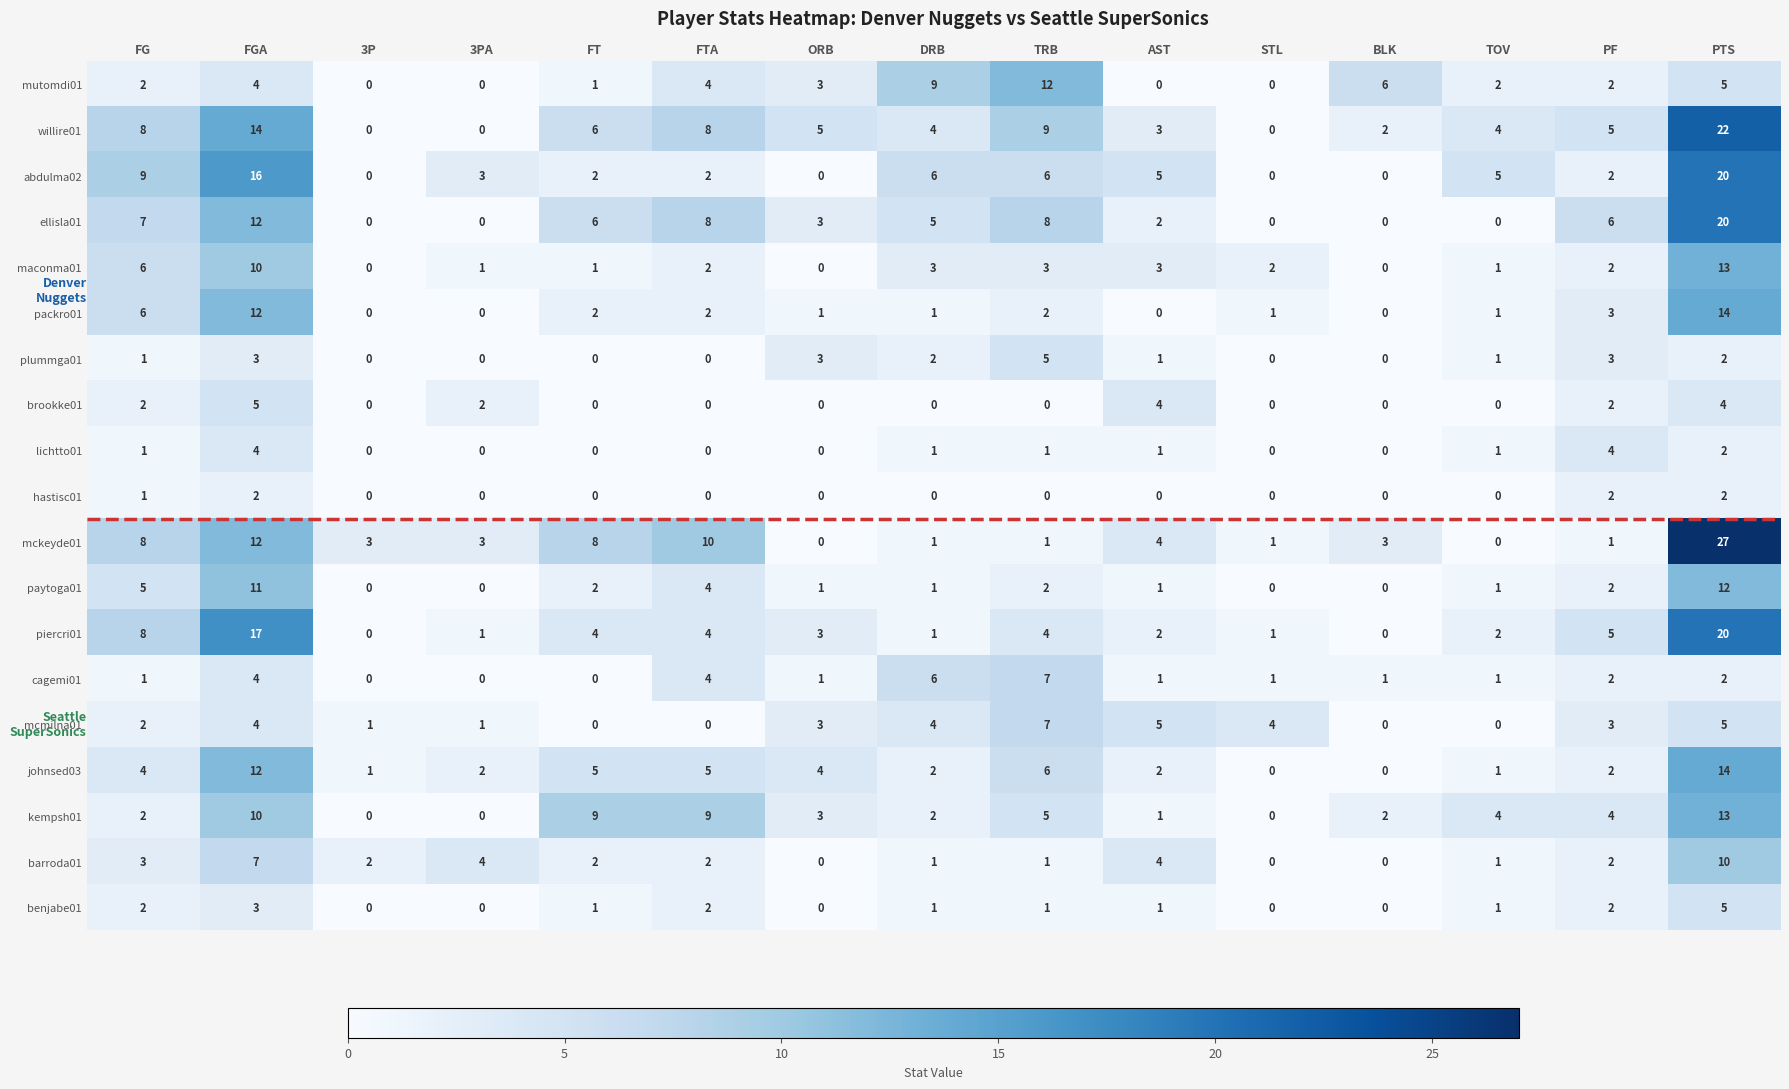

How many lichtto01 values are between 0 and 1?

12